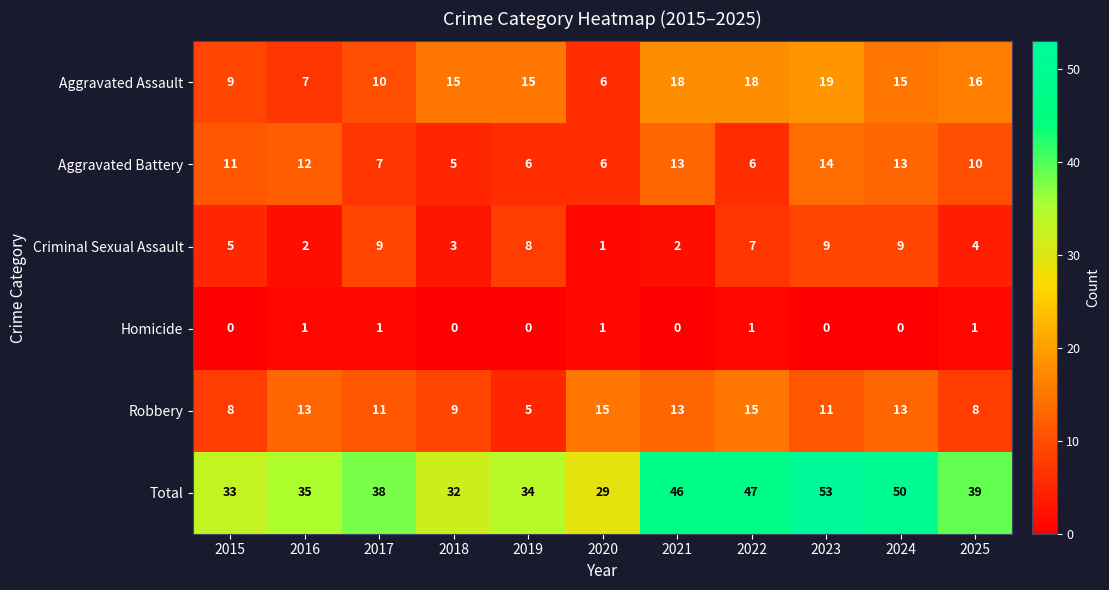

What is the approximate value of Total at 2021, to the nearest 5?

45